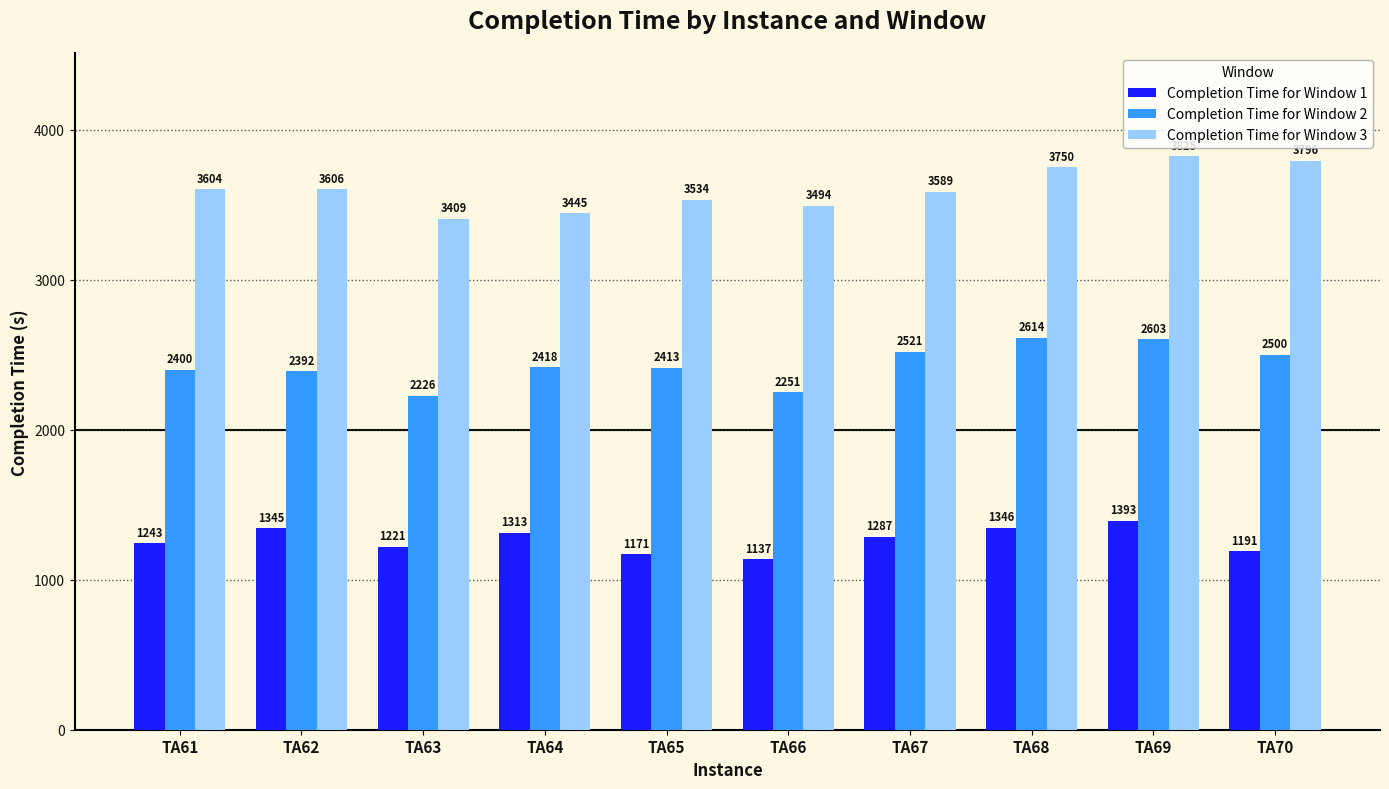

What are all the series names shown in the legend?

Completion Time for Window 1, Completion Time for Window 2, Completion Time for Window 3